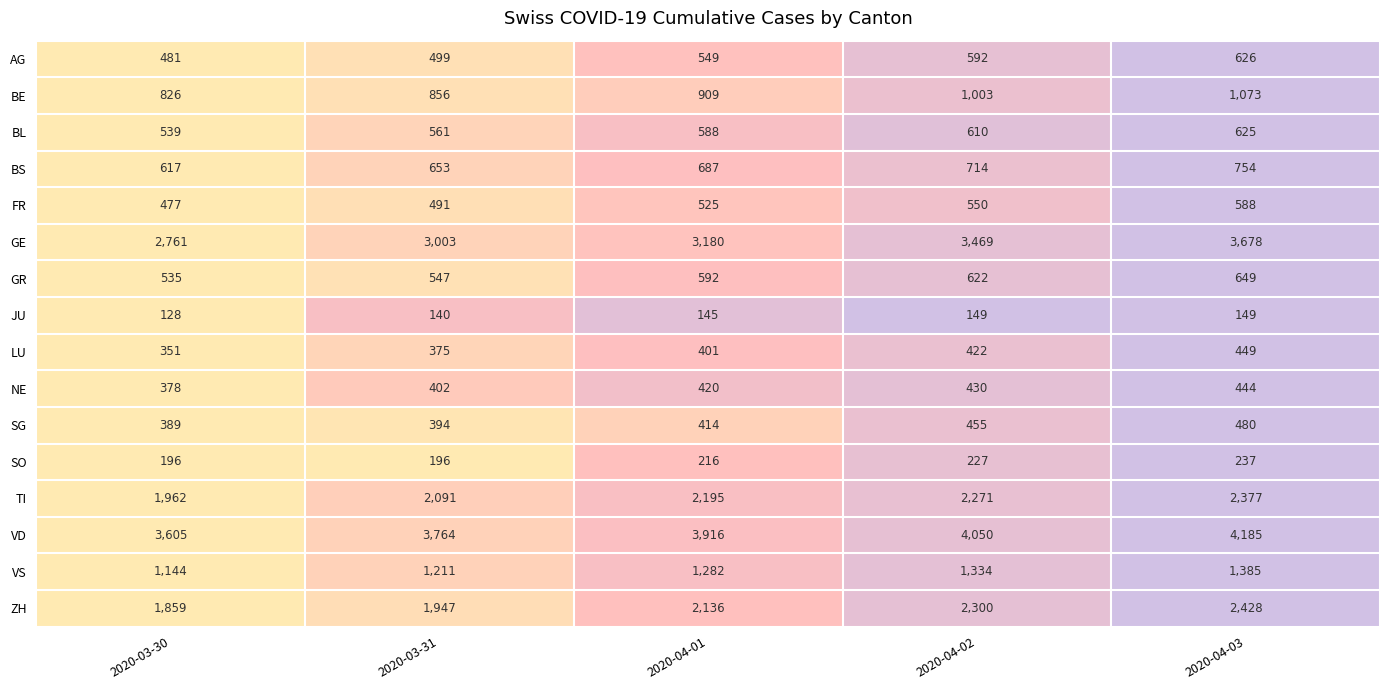

Which category has the lowest value across all series?

2020-03-30